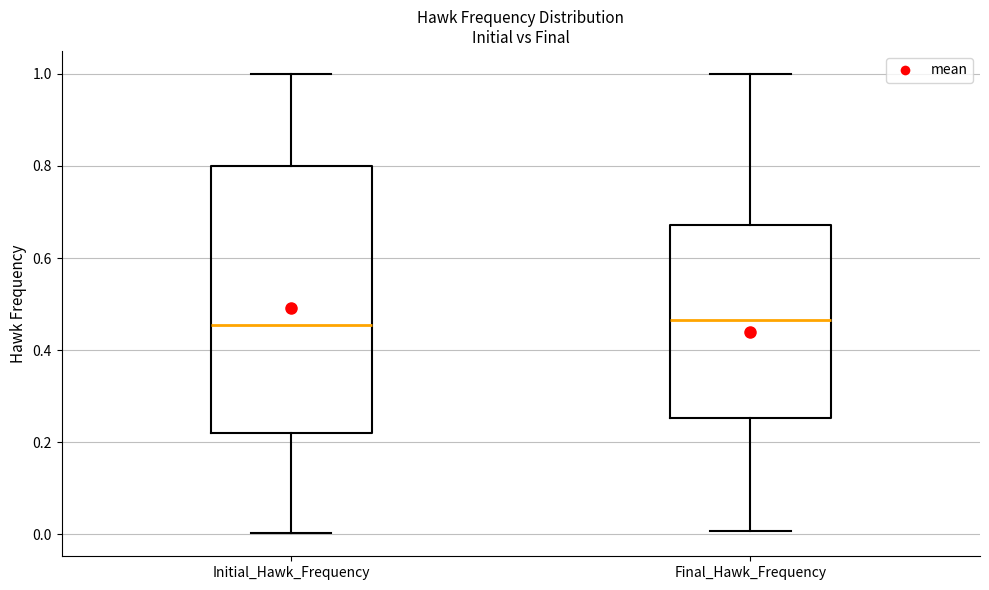

Reading left to right, transcribe this box plot: for each box, give where its median line is, the range the box spans, and where its two whiskers end, as read against the y-axis. The values are not printed on the chart, so give them approximately, as read against the axis.

Initial_Hawk_Frequency: median 0.46, box 0.22 to 0.80, whiskers 0.00 to 1.00
Final_Hawk_Frequency: median 0.46, box 0.26 to 0.68, whiskers 0.00 to 1.00